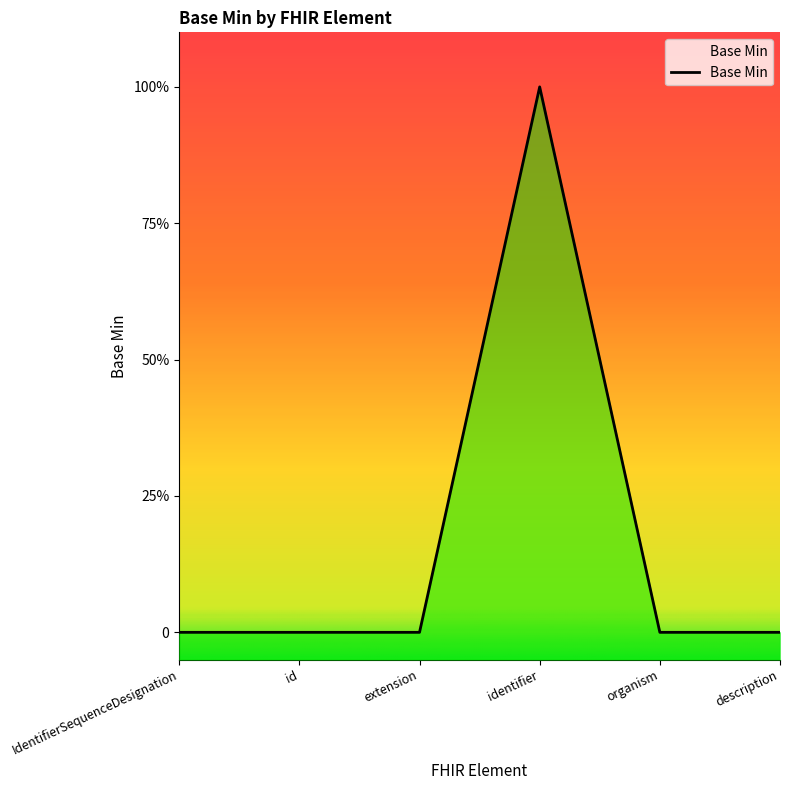

Where is the data nearest to the value 0?

IdentifierSequenceDesignation